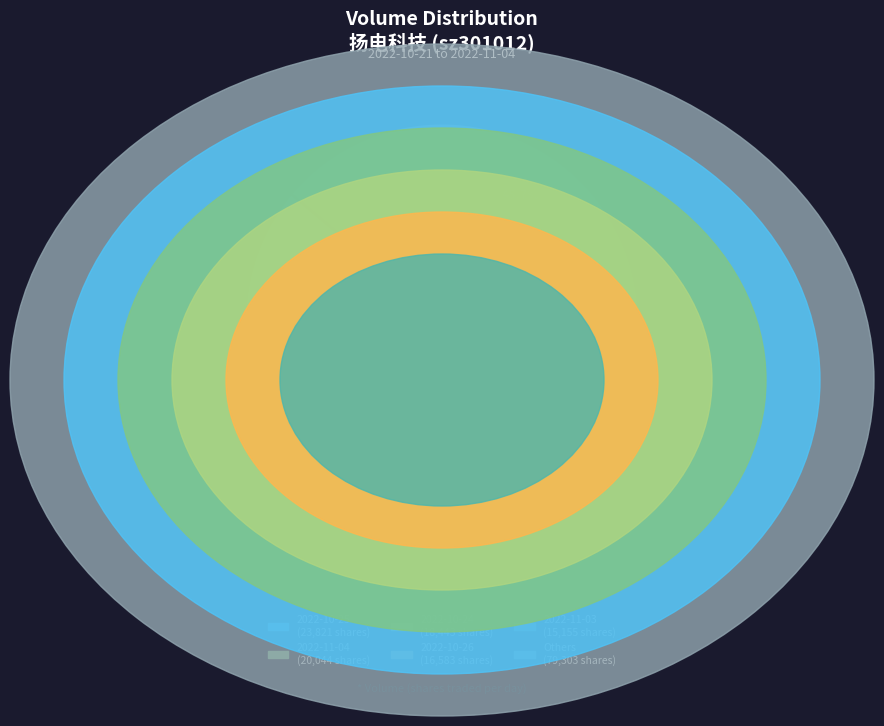

Does any single category account for the majority?

No